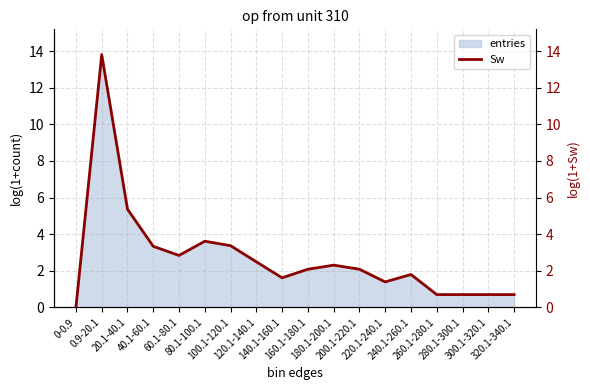

What is the difference between the Sw (right) values at 40.1-60.1 and 320.1-340.1?

2.6